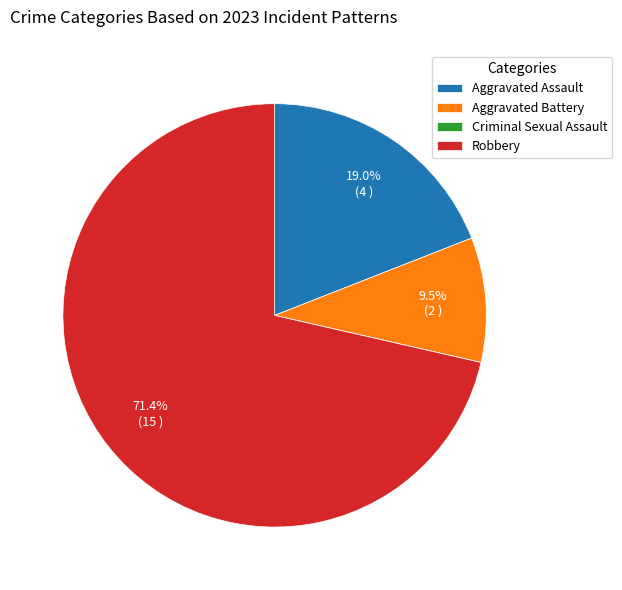

Which category has the biggest portion of the pie?

Robbery